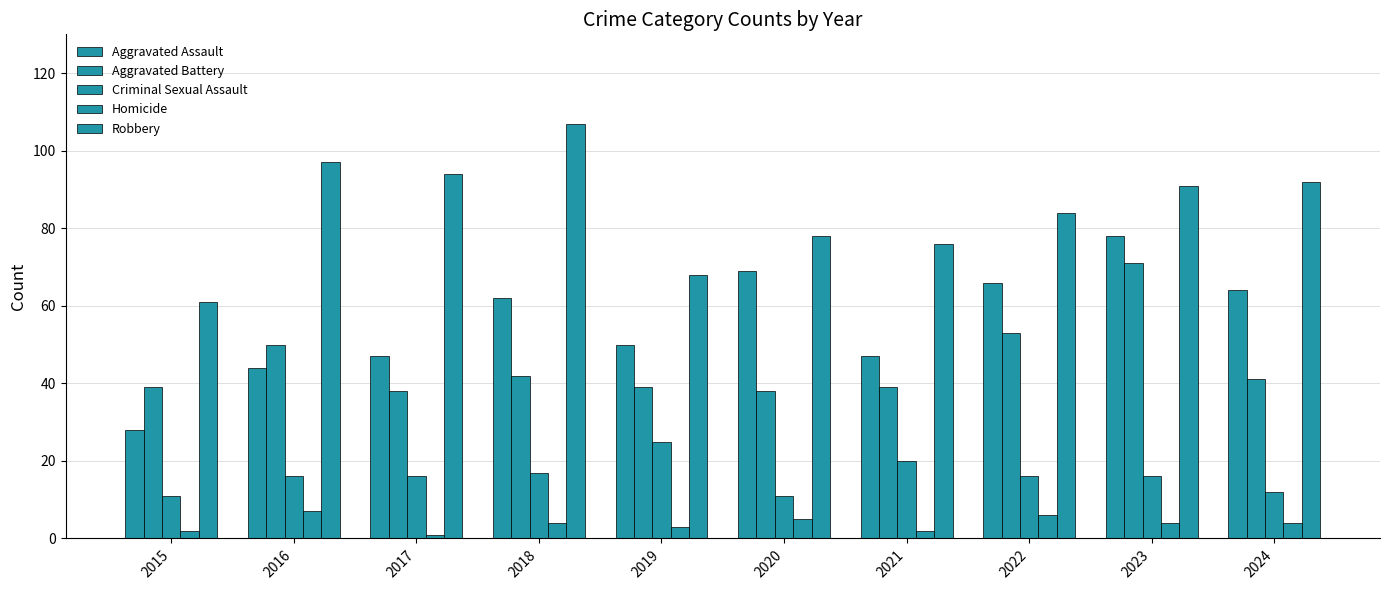

What is the greatest value displayed?

107